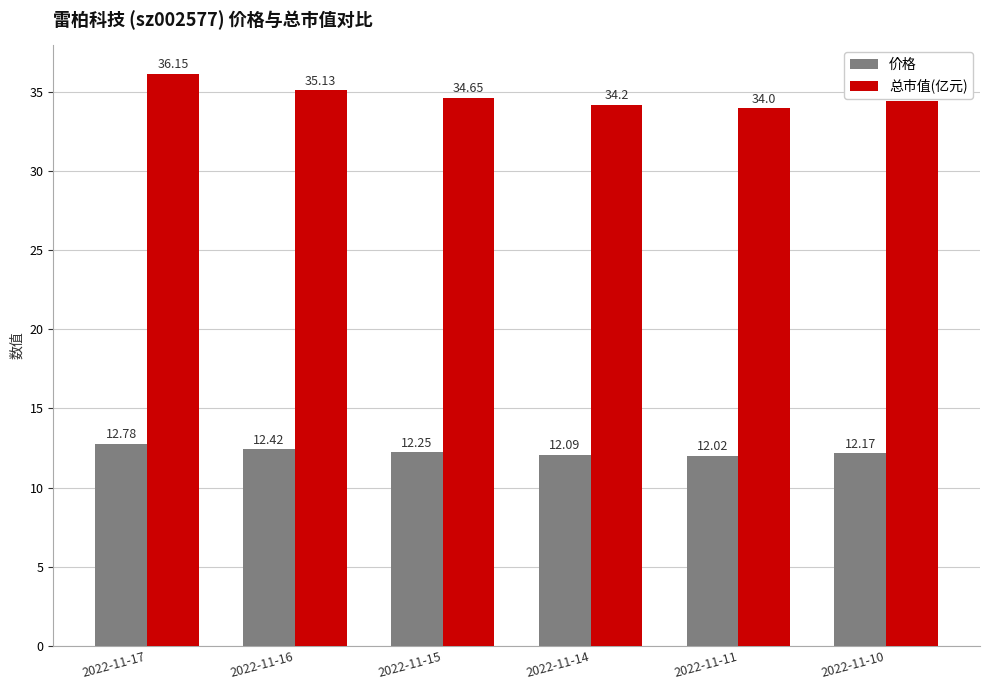

List the labels in order of 价格 value, largest first.

2022-11-17, 2022-11-16, 2022-11-15, 2022-11-10, 2022-11-14, 2022-11-11